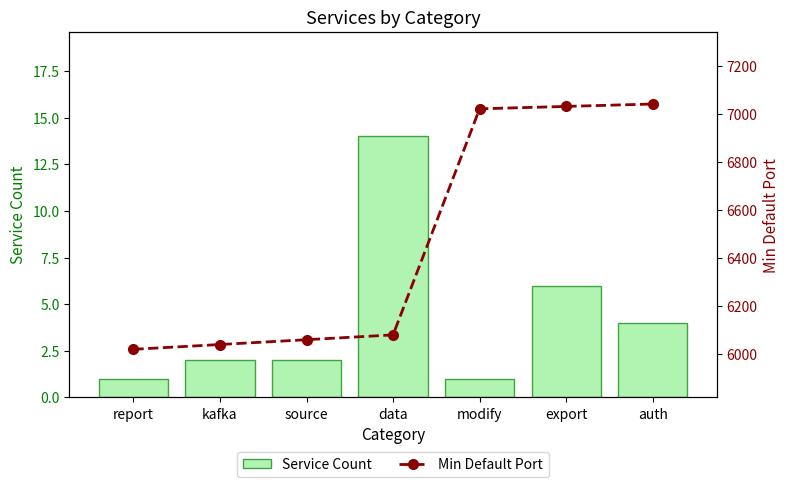

Reading left to right, extract all data points from this chart.

Service Count: 1	2	2	14	1	6	4
Min Default Port: 6020	6040	6060	6080	7020	7030	7040